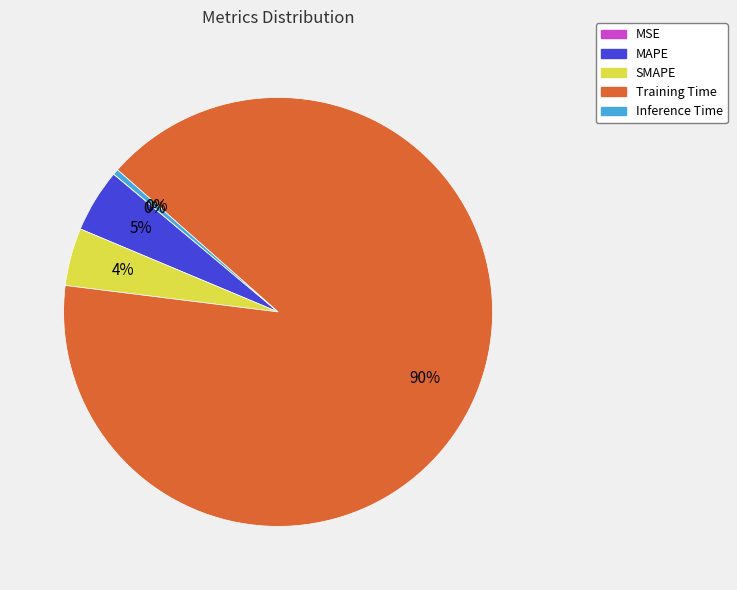

Does Training Time represent more than half of the total?

Yes